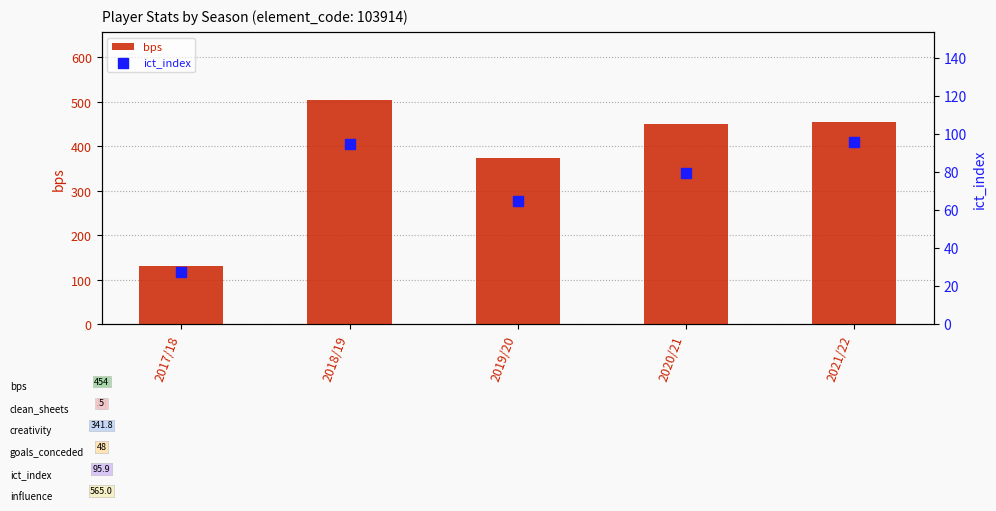

Is the value of bps at 2020/21 greater than the value of ict_index at 2019/20?

Yes